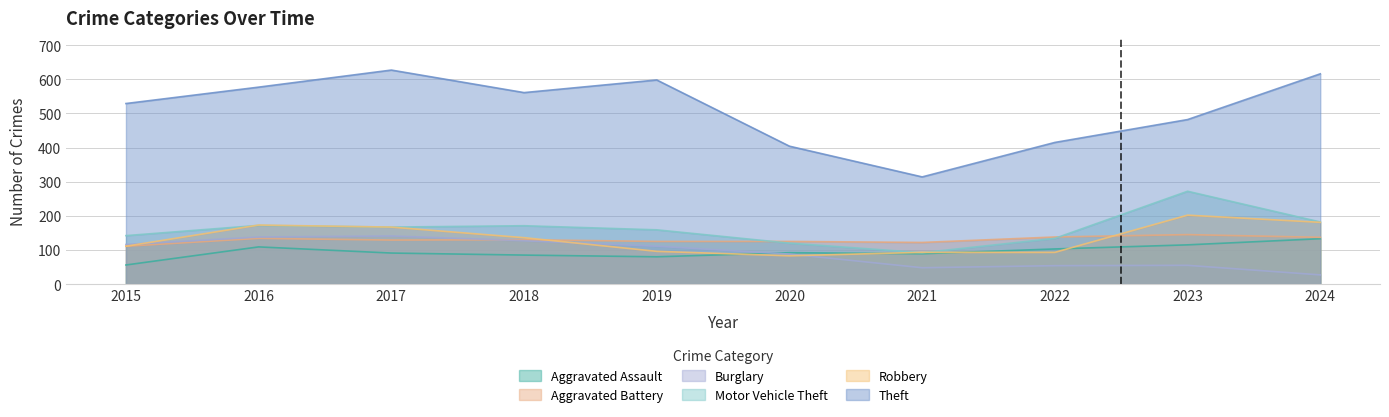

True or false: Aggravated Assault and Theft cross at least once.

False